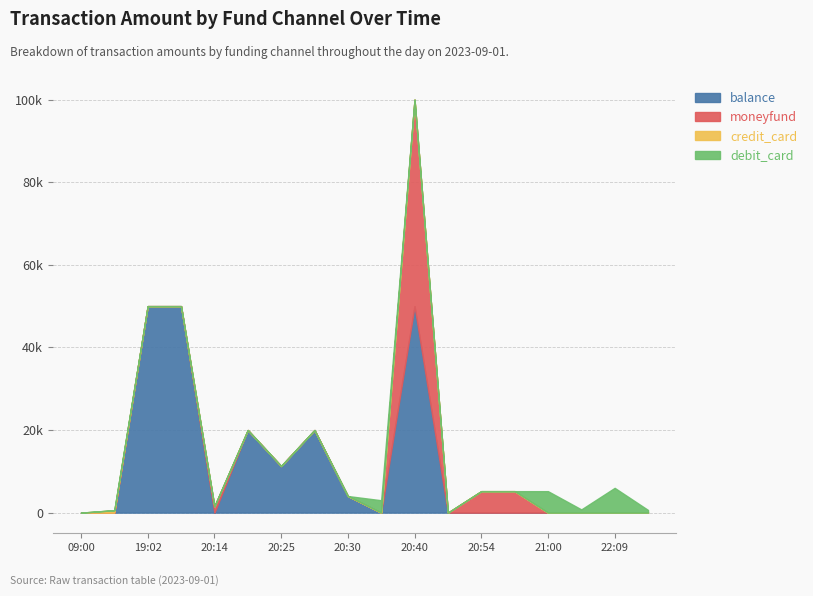

Which category has the highest value in the moneyfund series?

20:40